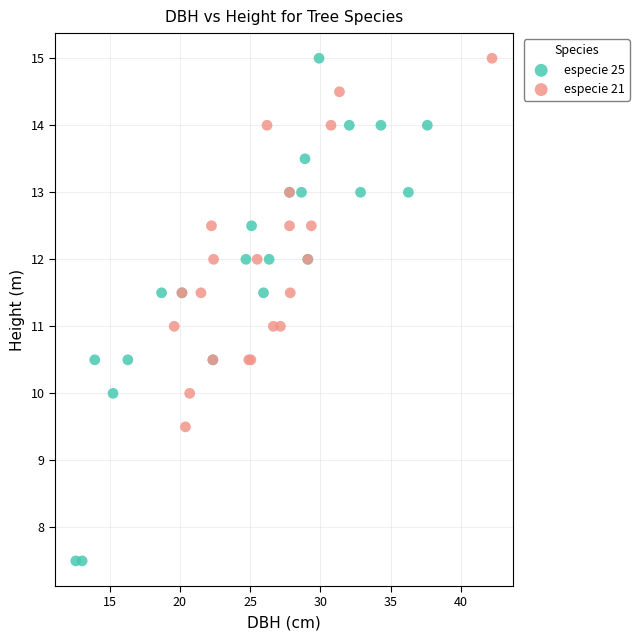

Which series contains the lowest Y value?

especie 25